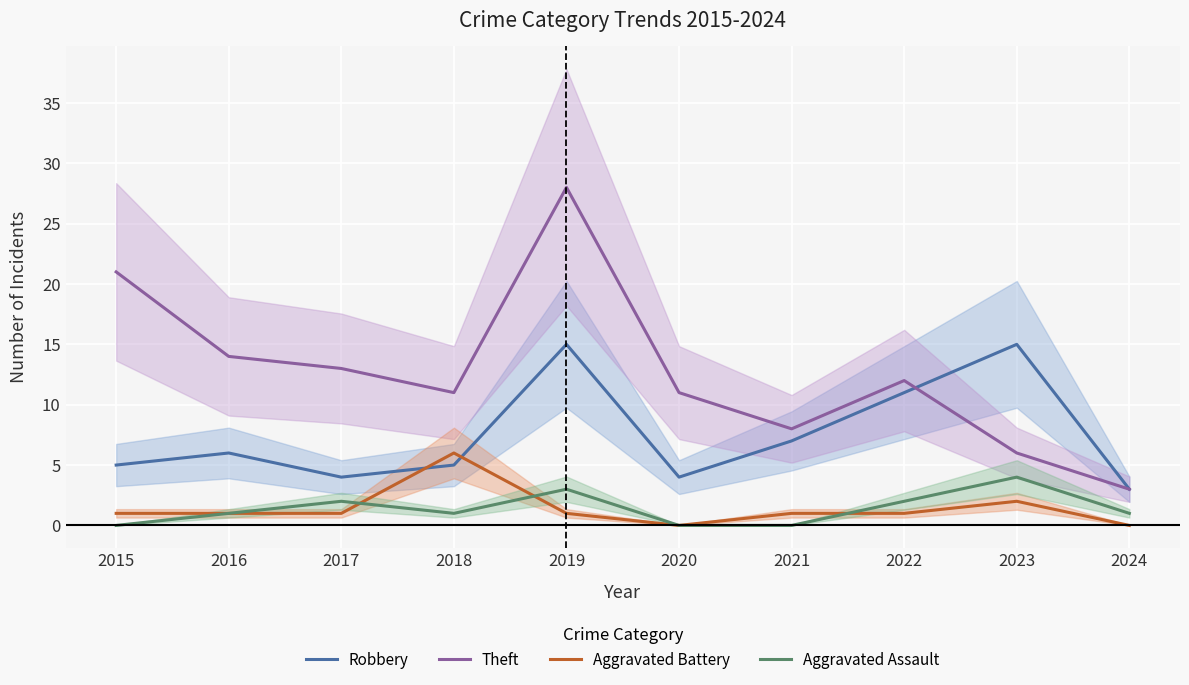

Which series has the widest spread of values?

Theft